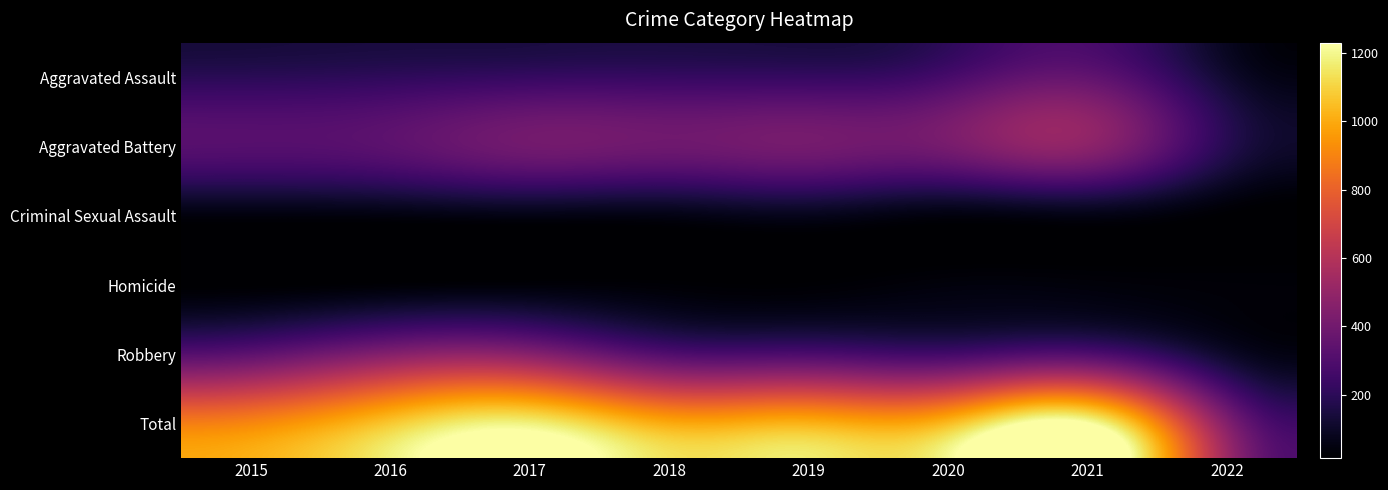

Reading left to right, what are all the values shown in this chart?

Aggravated Assault: 2015=194	2016=206	2017=224	2018=225	2019=223	2020=273	2021=352	2022=117
Aggravated Battery: 2015=316	2016=336	2017=400	2018=389	2019=407	2020=416	2021=479	2022=184
Criminal Sexual Assault: 2015=46	2016=50	2017=61	2018=60	2019=77	2020=48	2021=61	2022=18
Homicide: 2015=15	2016=26	2017=33	2018=25	2019=22	2020=41	2021=38	2022=30
Robbery: 2015=337	2016=454	2017=460	2018=301	2019=287	2020=263	2021=300	2022=105
Total: 2015=908	2016=1072	2017=1178	2018=1000	2019=1016	2020=1041	2021=1230	2022=454